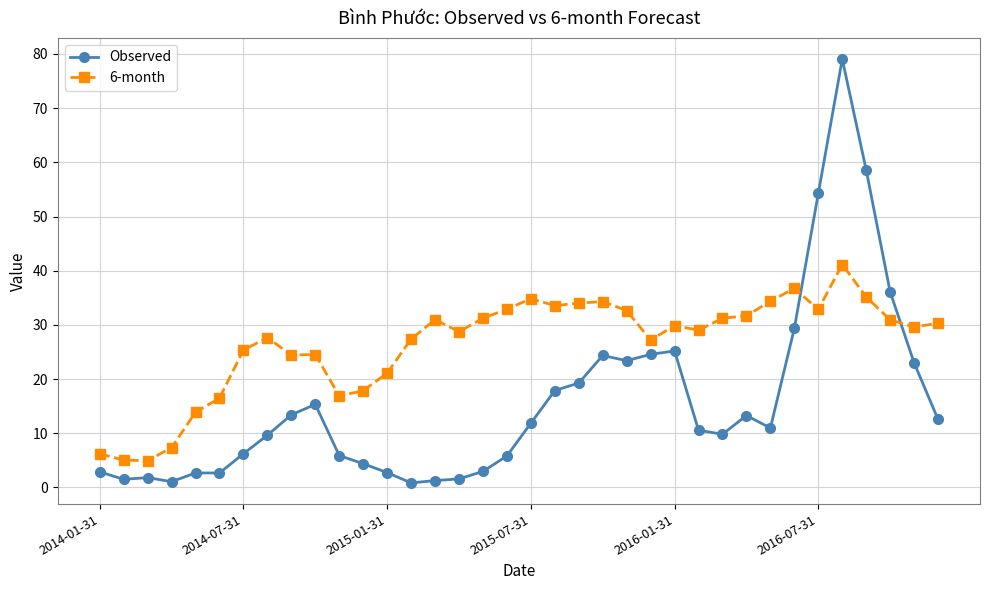

What is the sum of all 6-month values?

952.5